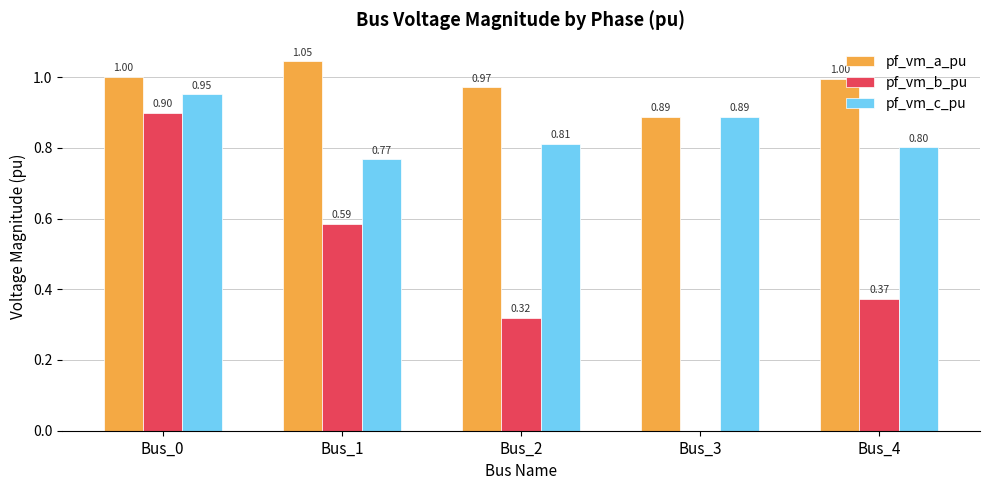

Which series changed the most between Bus_3 and Bus_4?

pf_vm_b_pu